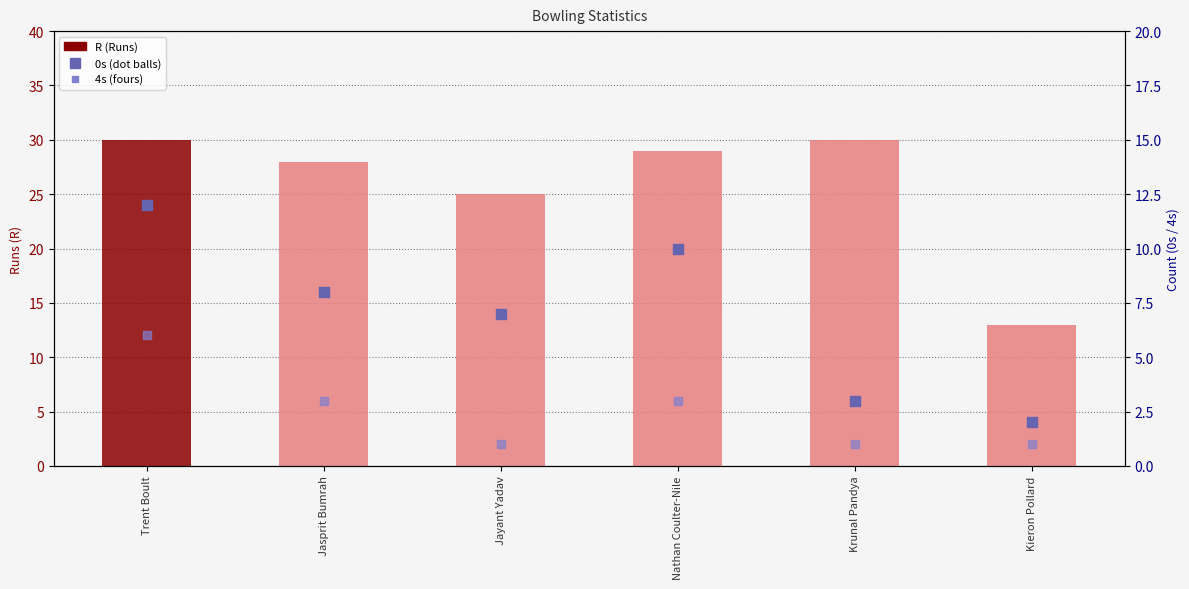

Which series contains the highest Y value?

R (Runs)